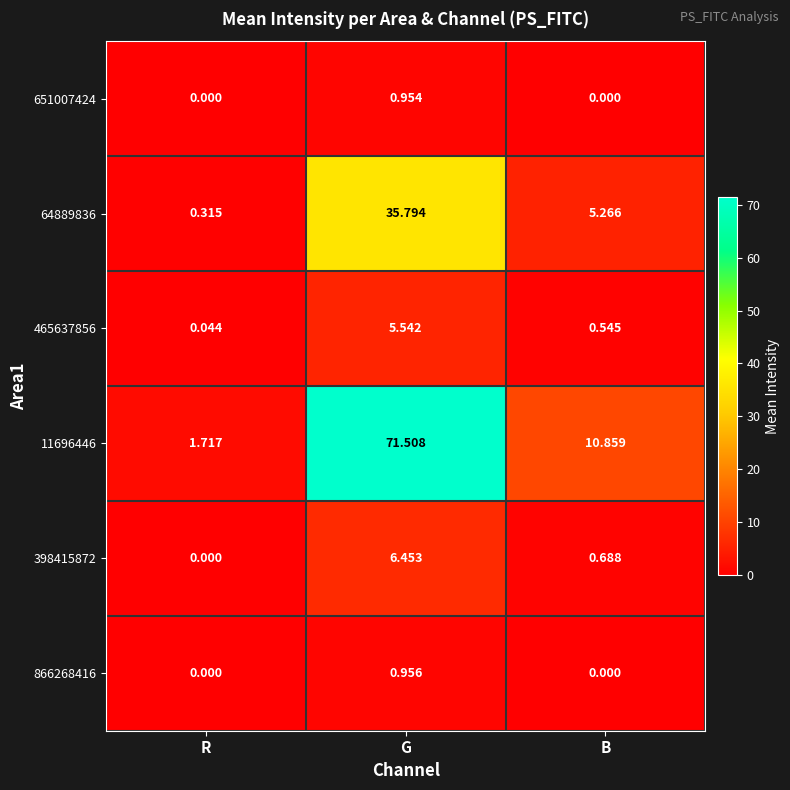

Rank the categories by 64889836 value from highest to lowest.

G, B, R